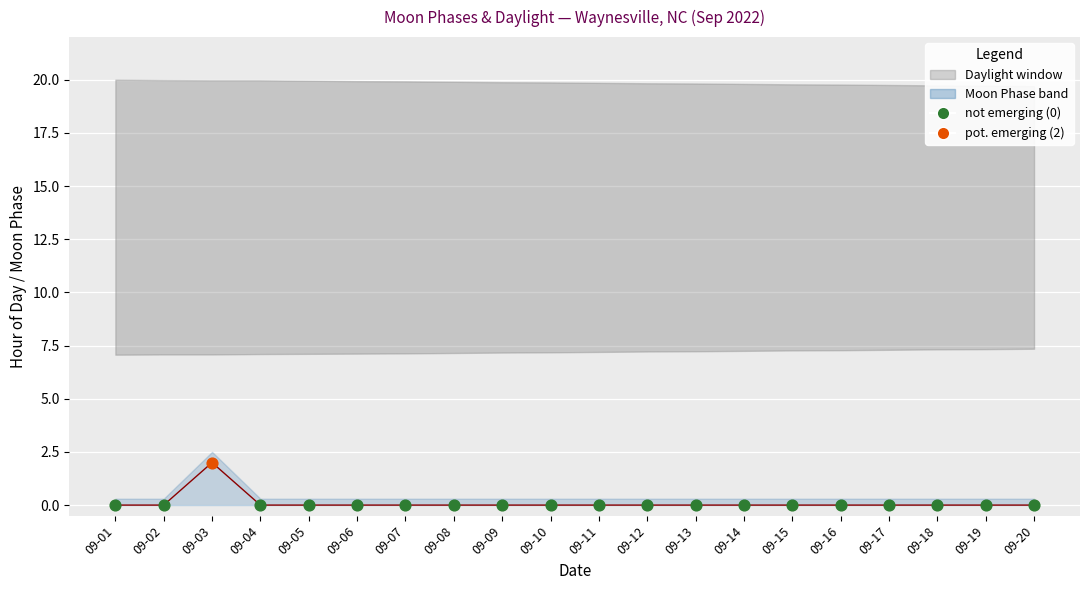

Which has a higher value, 09-16 or 09-04?

09-16